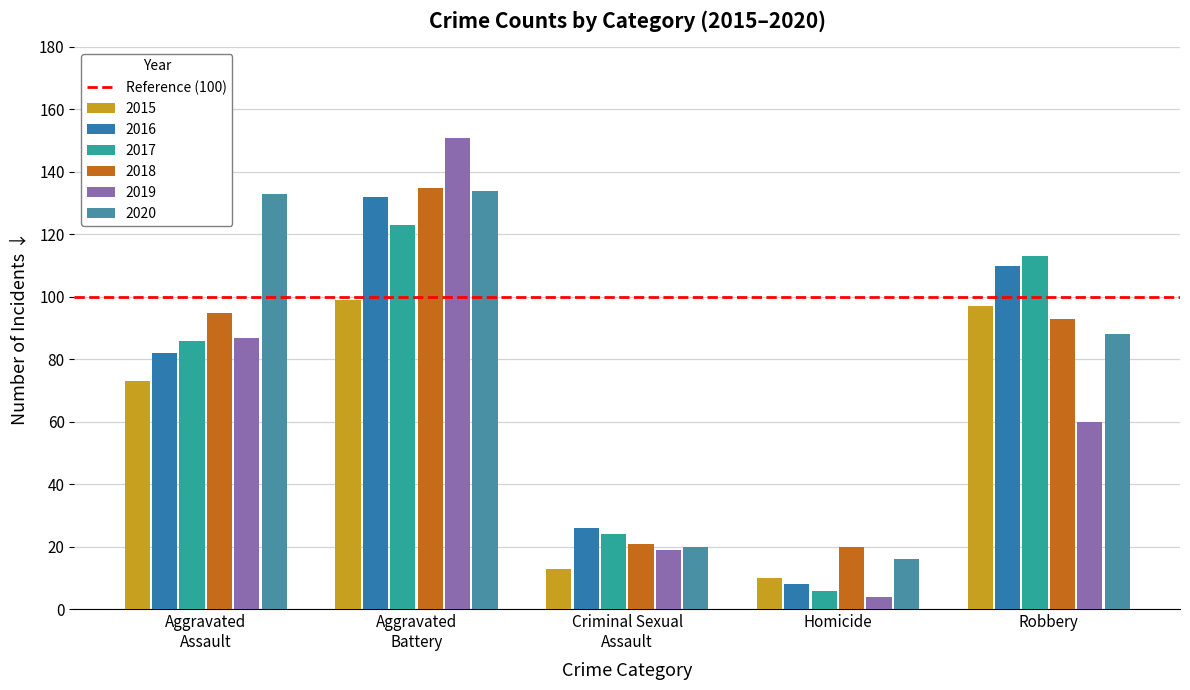

What is the minimum value shown in the chart?

4